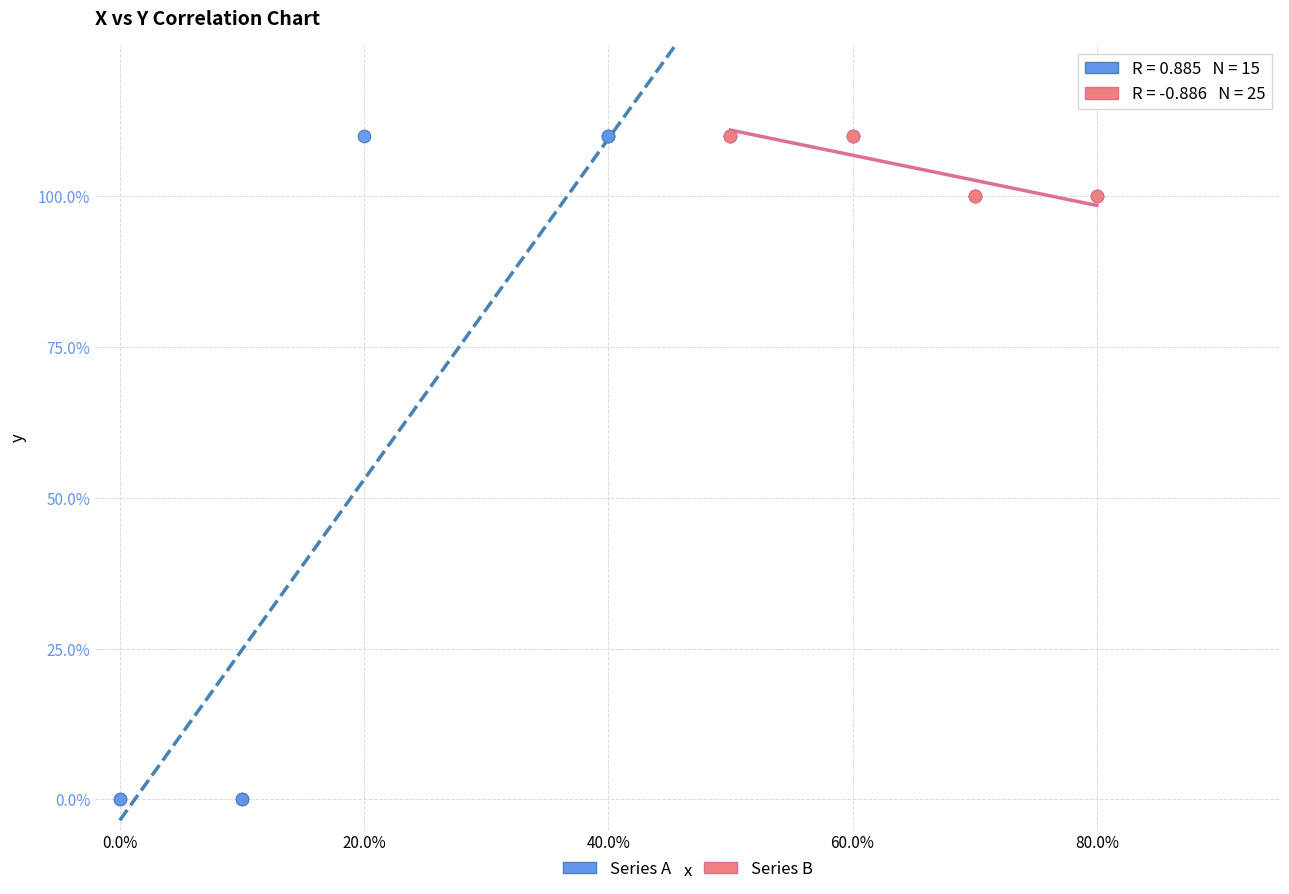

Which series has the widest spread of Y values?

Series A